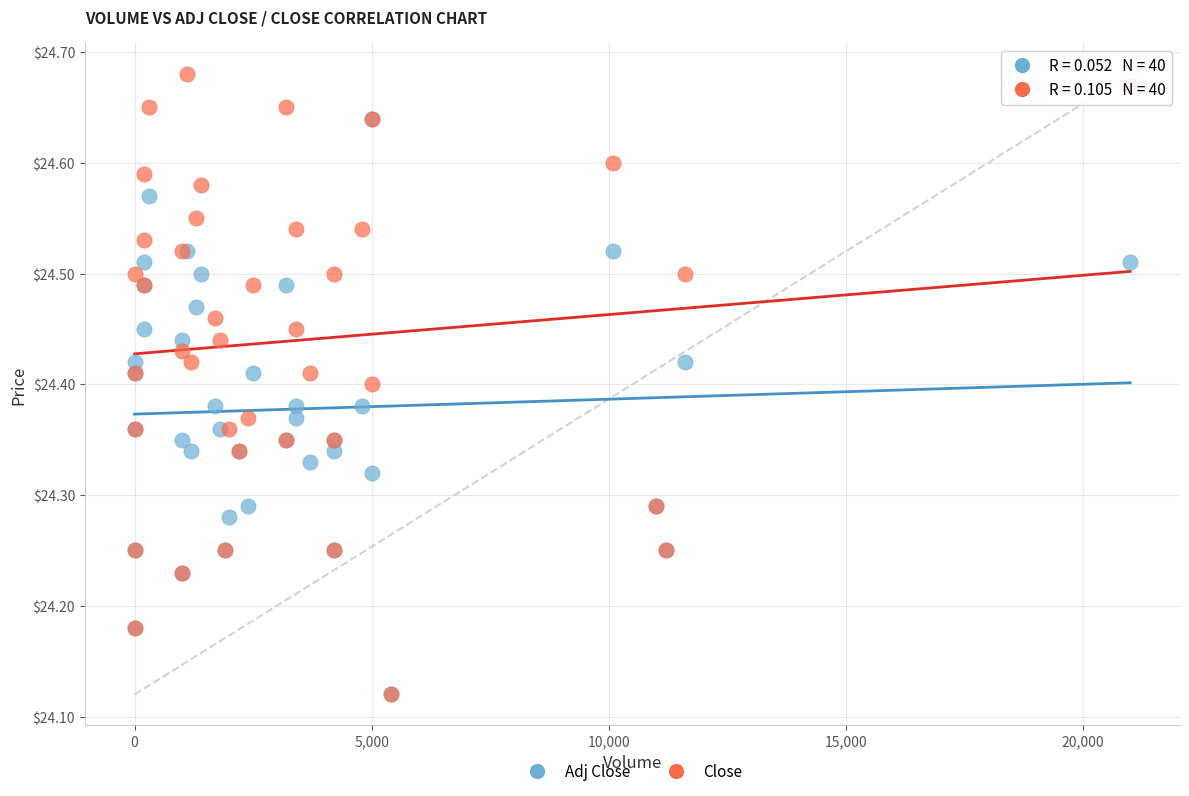

What are all the series names shown in the legend?

Adj Close, Close